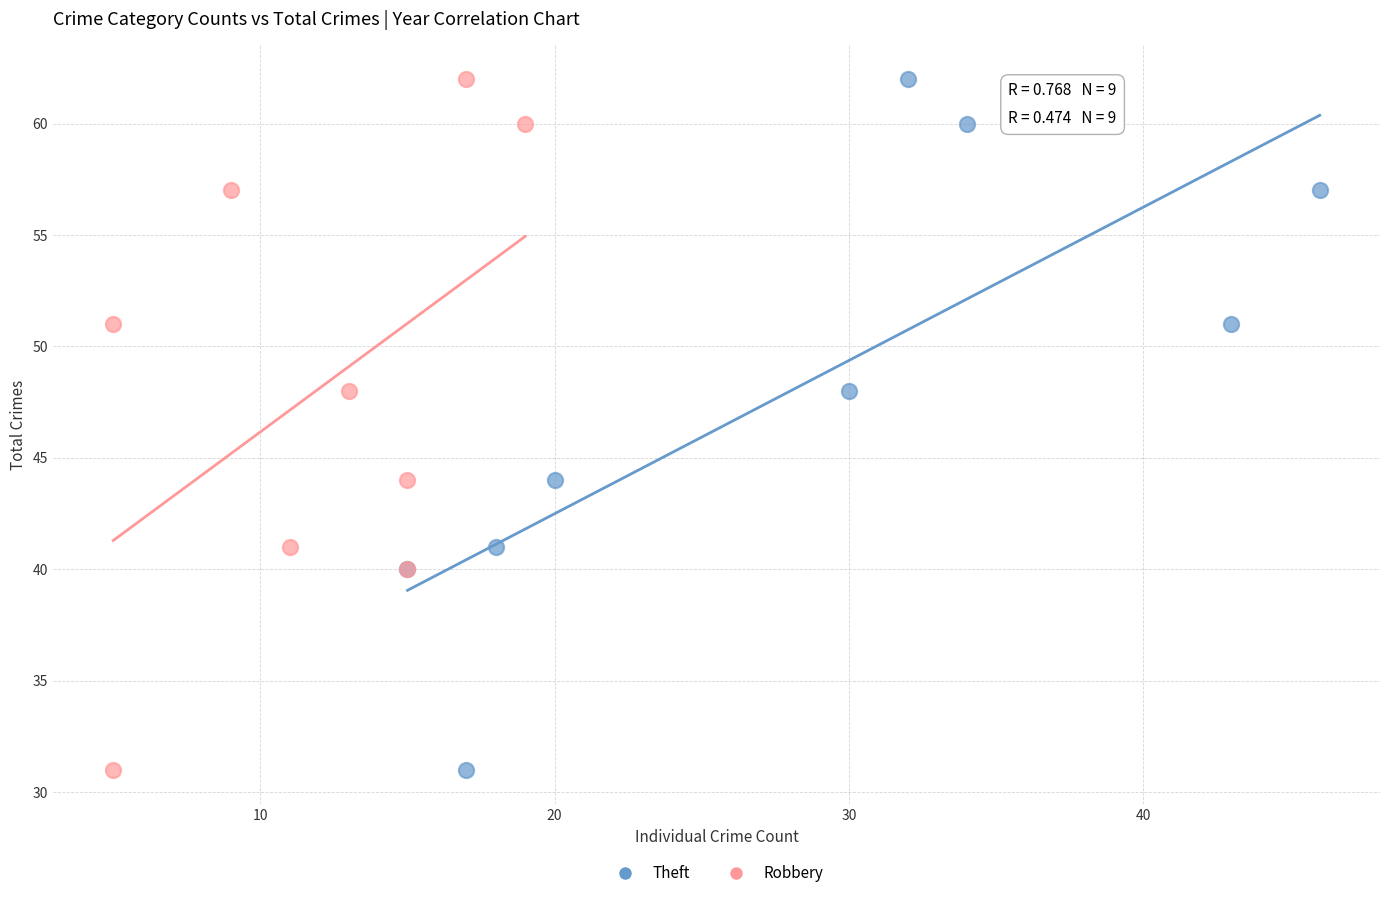

What are all the series names shown in the legend?

Theft, Robbery